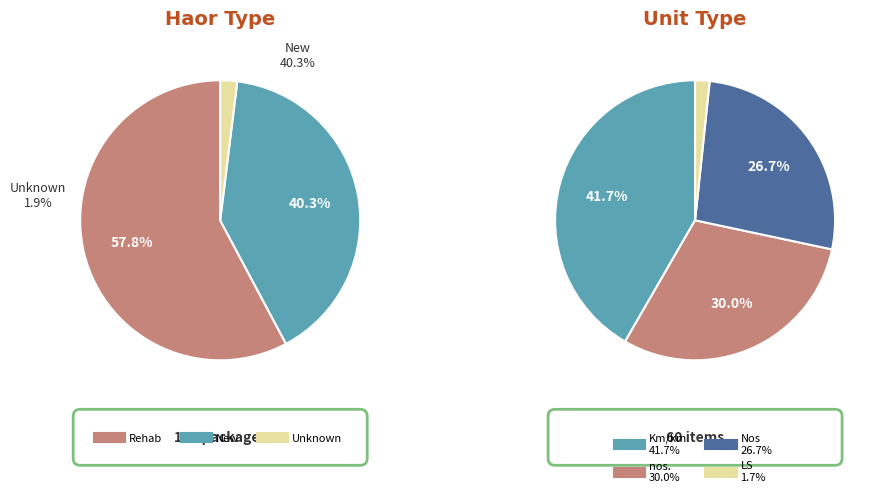

Which category has the biggest portion of the pie?

Rehab